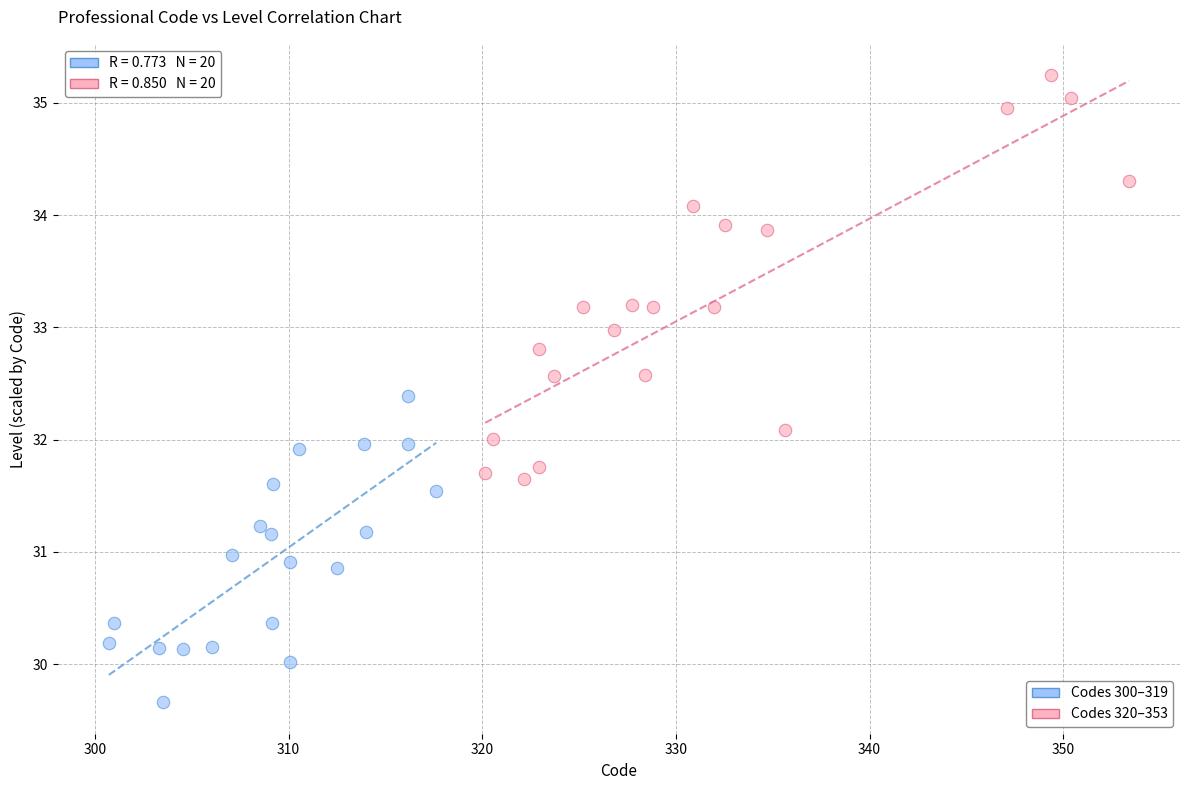

Which series has the widest spread of Y values?

Codes 320–353